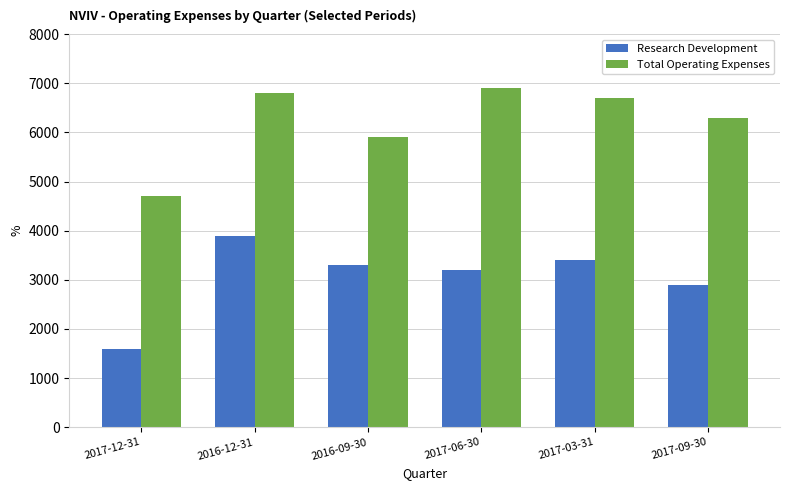

List the series in order of their peak value, lowest first.

Research Development, Total Operating Expenses